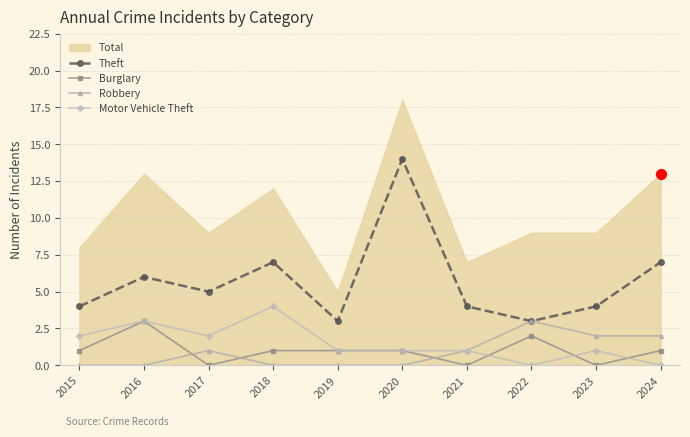

True or false: Motor Vehicle Theft and Burglary cross at least once.

True